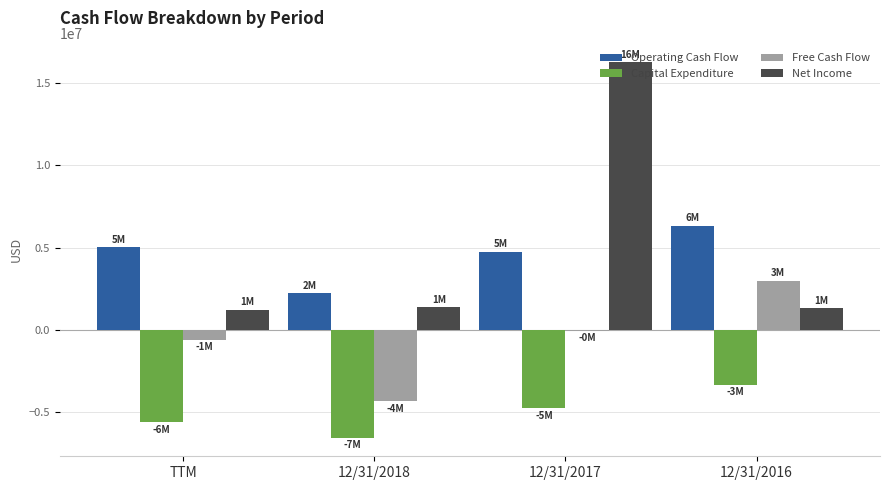

What is the sum of all Free Cash Flow values?

-1997000